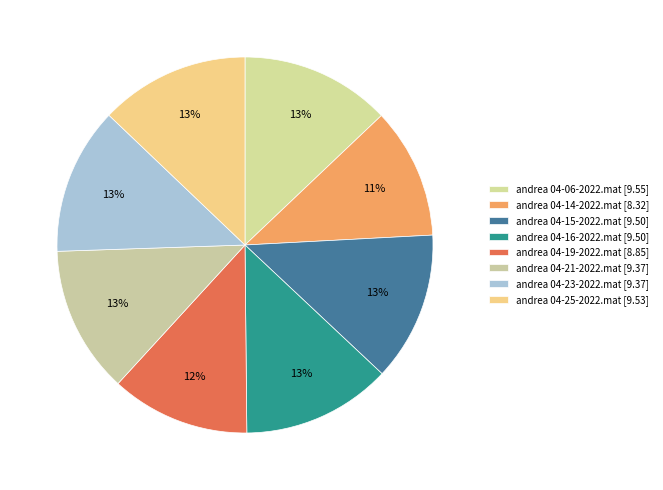

To the nearest percent, what percentage of the pie is andrea 04-16-2022.mat?

13%